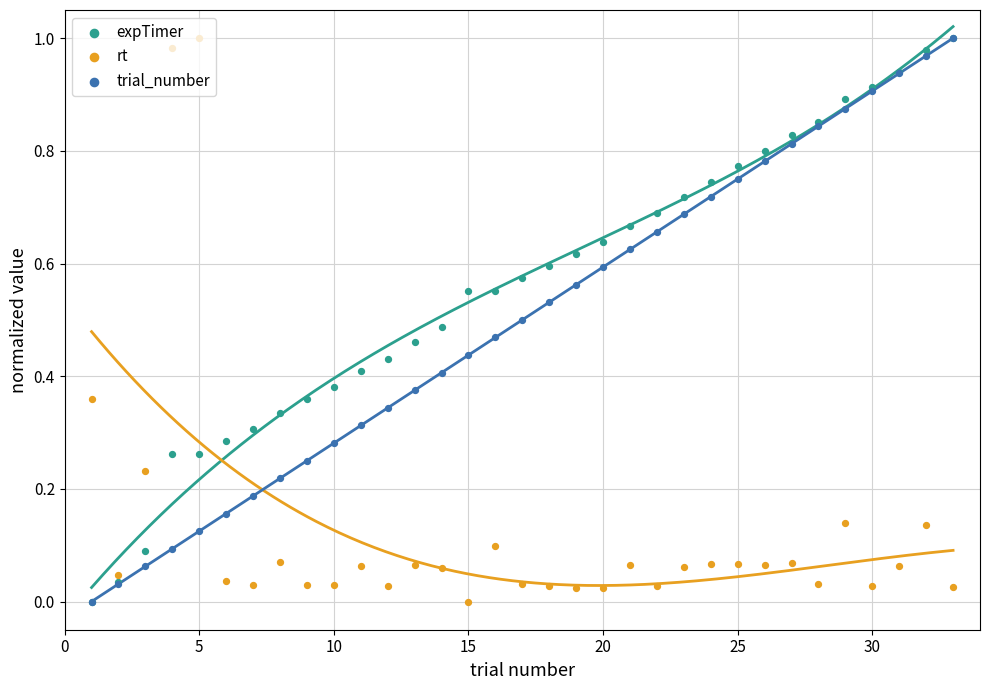

Which series reaches the maximum Y coordinate?

expTimer